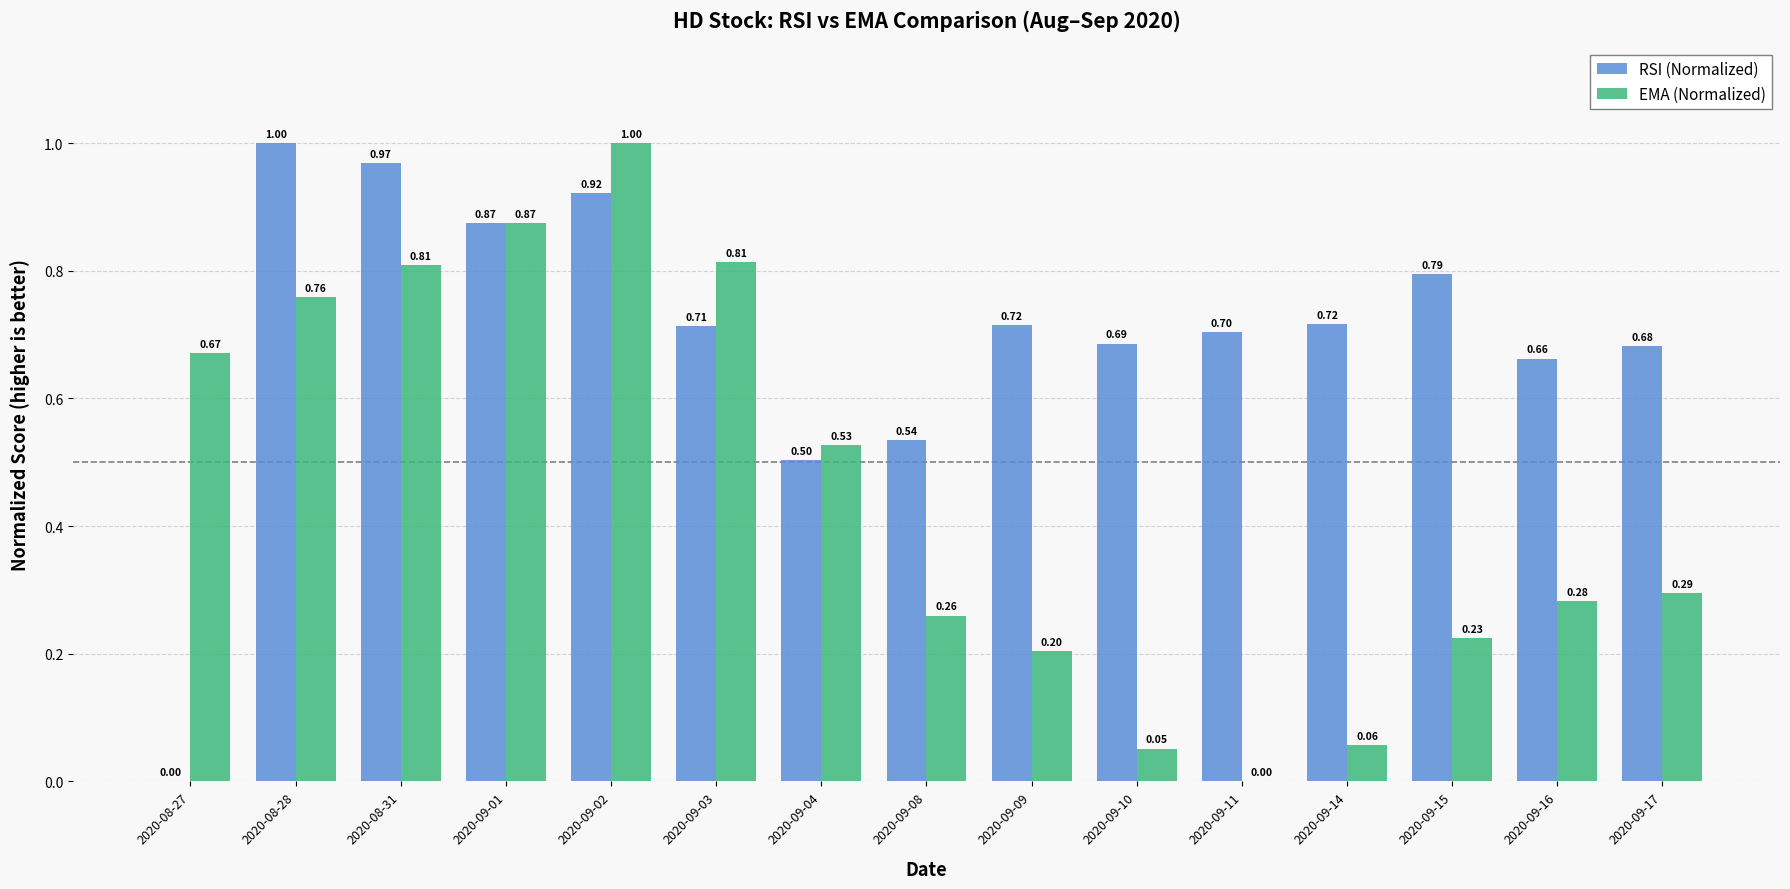

The RSI (Normalized) series shows 0.6 at 2020-09-02. True or false?

False